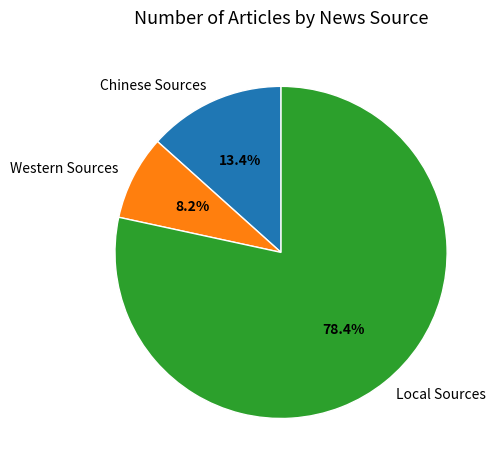

Rank the categories by value from lowest to highest.

Western Sources, Chinese Sources, Local Sources